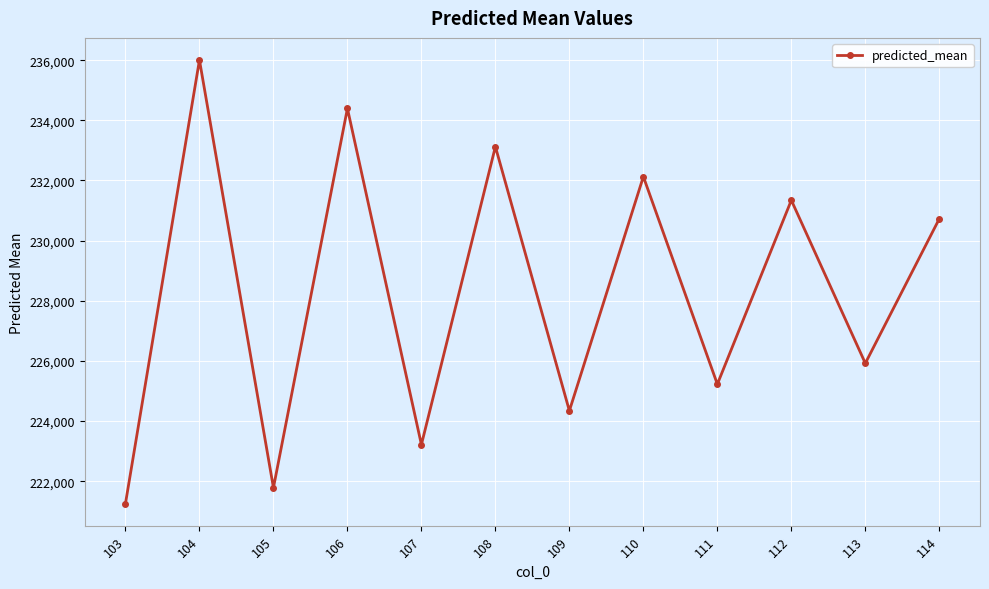

Read the value at 108.

233125.2